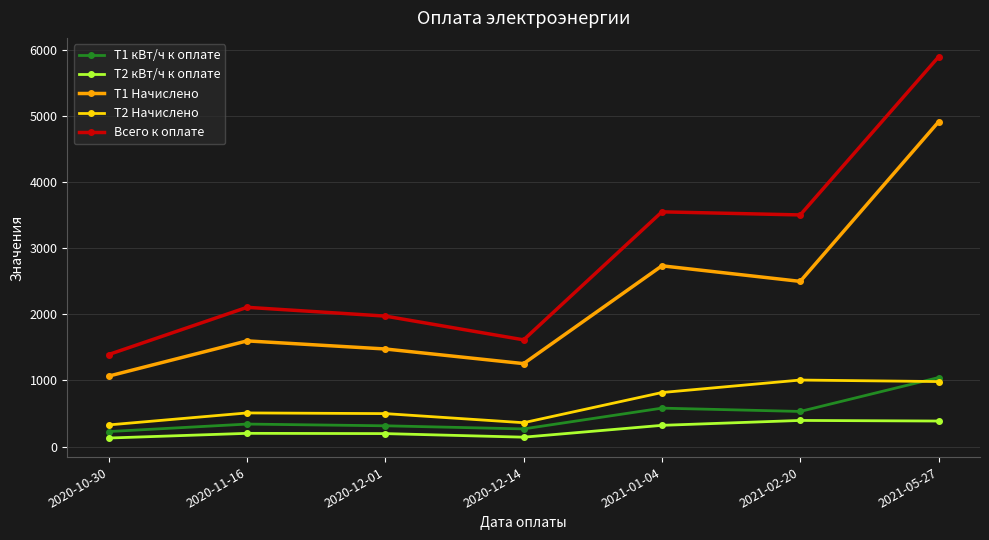

What position from the left is 2020-11-16?

2